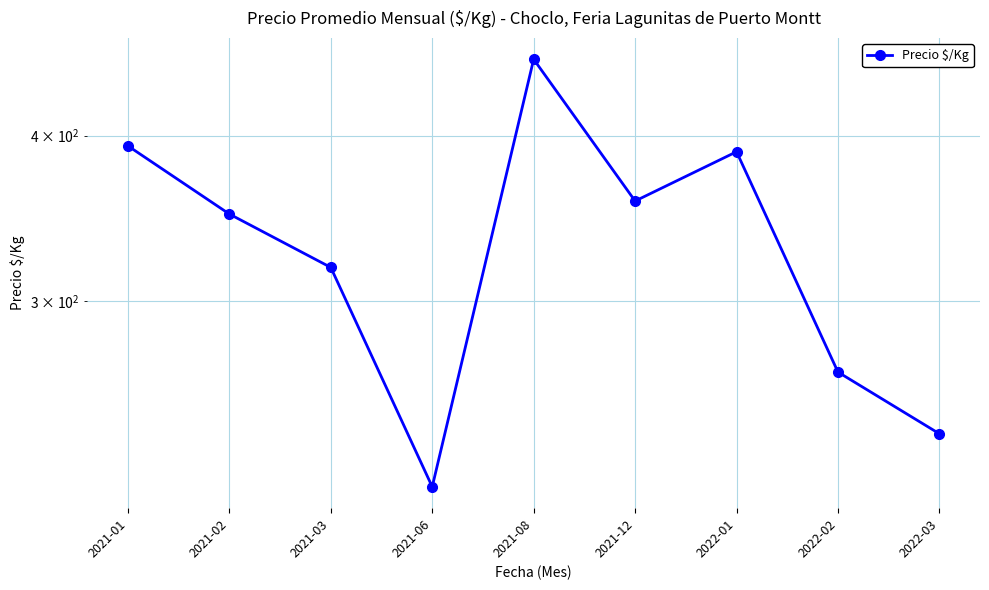

List the labels in order of value, smallest first.

2021-06, 2022-03, 2022-02, 2021-03, 2021-02, 2021-12, 2022-01, 2021-01, 2021-08